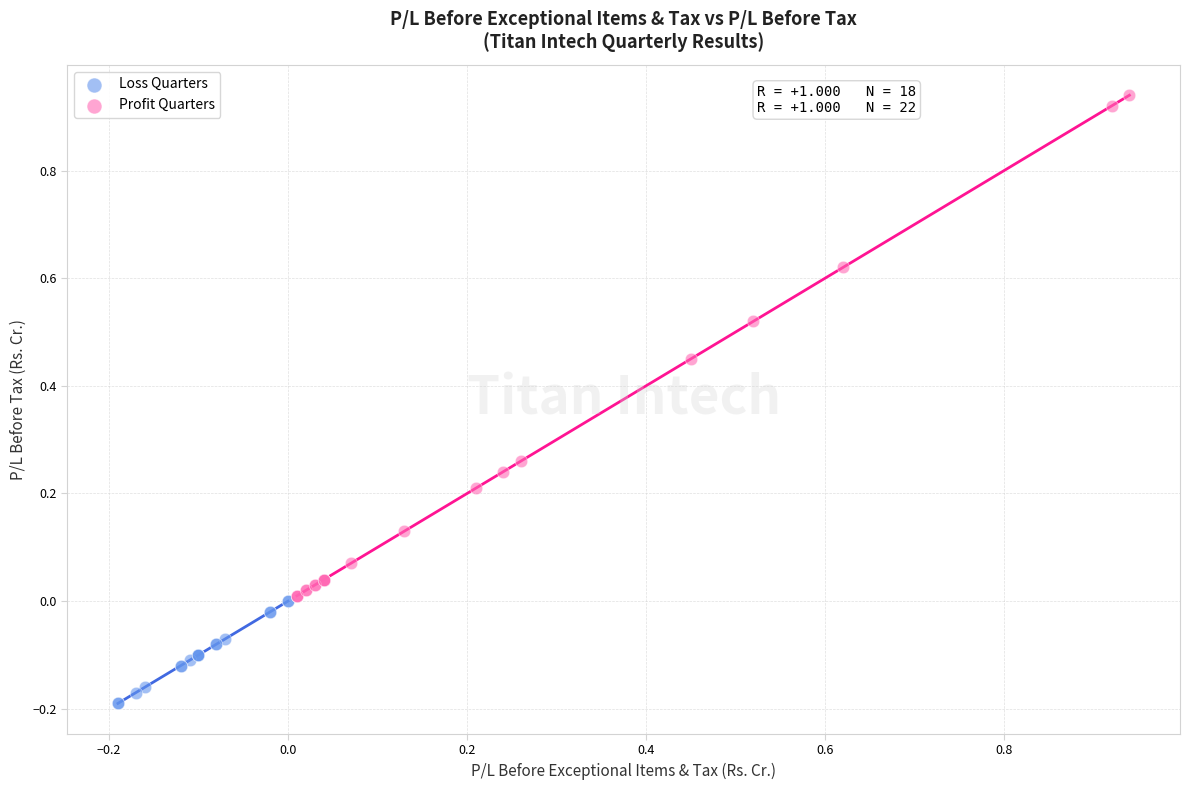

Which series reaches the maximum Y coordinate?

Profit Quarters